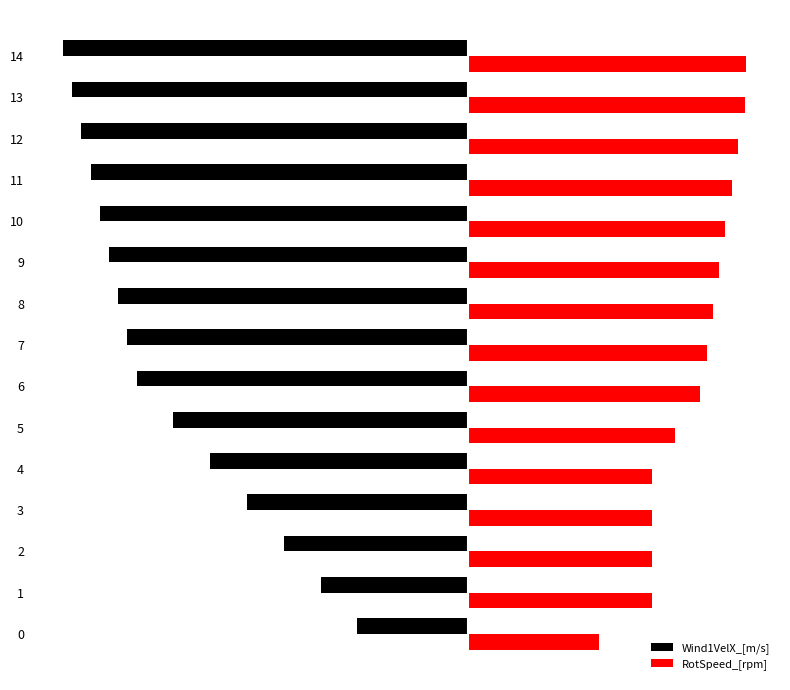

Which series has the widest spread of values?

Wind1VelX_[m/s]